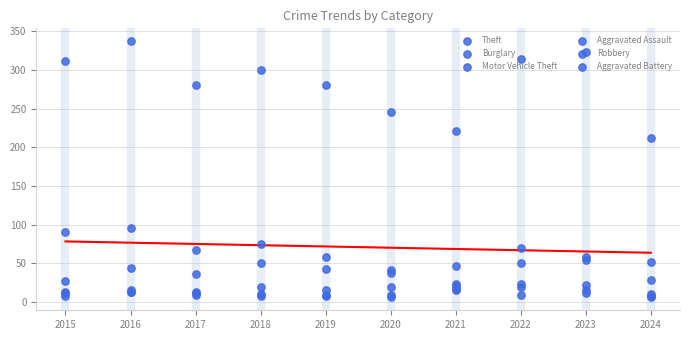

Which series reaches the minimum Y coordinate?

Robbery